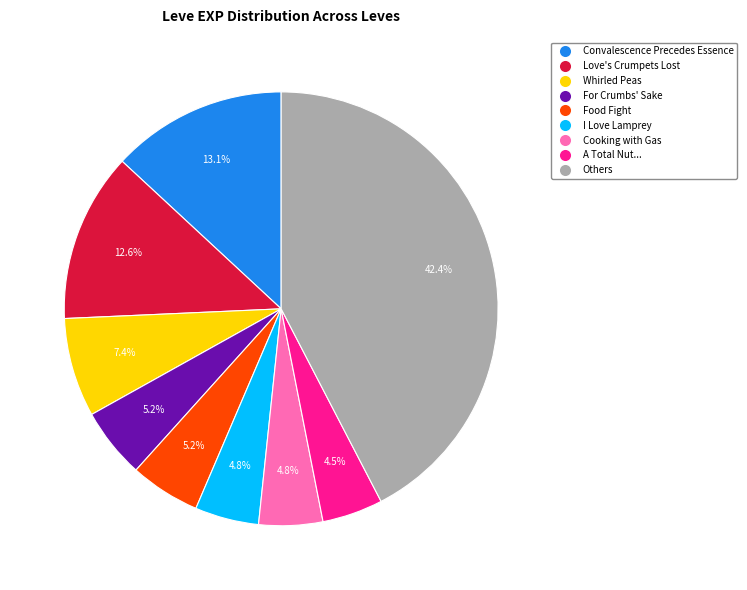

What is the total percentage of Love's Crumpets Lost and A Total Nut...?

17.1%